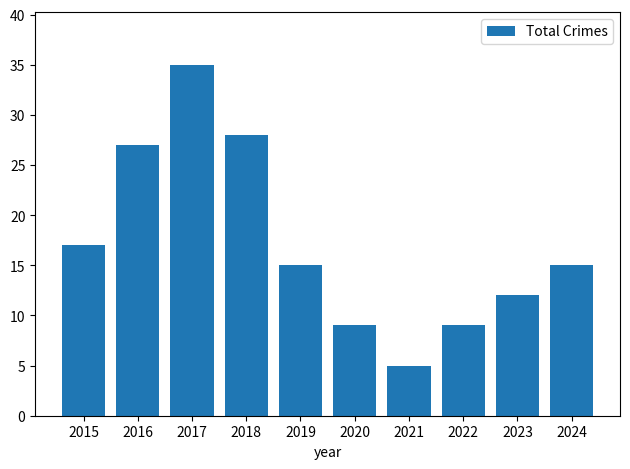

Reading left to right, extract all data points from this chart.

17	27	35	28	15	9	5	9	12	15